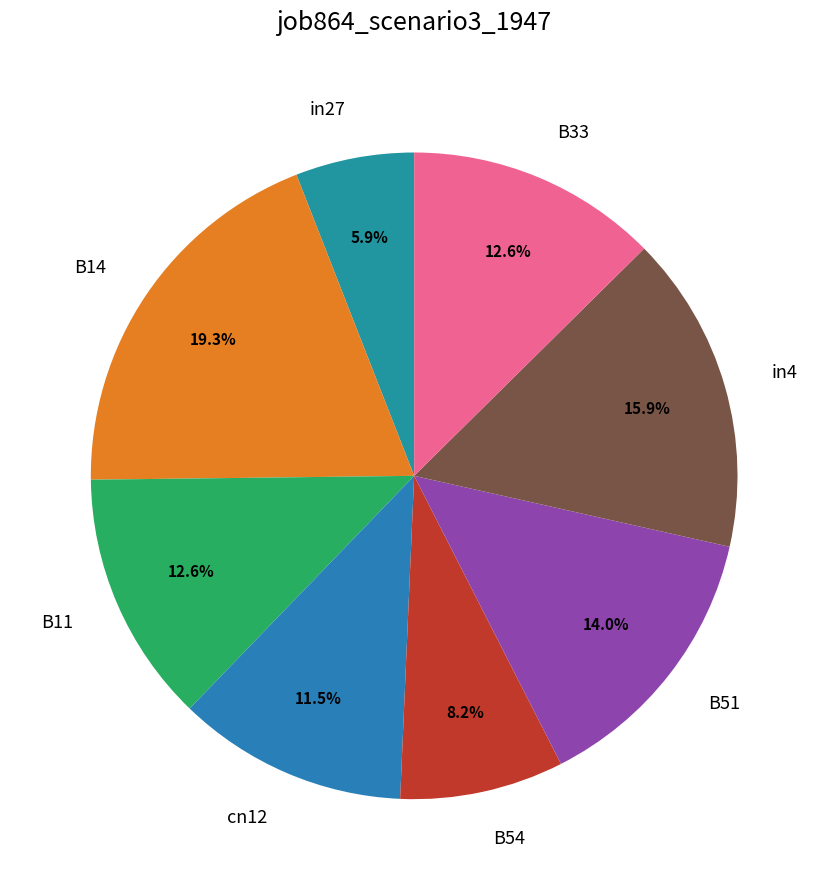

Which category has the smallest portion of the pie?

in27